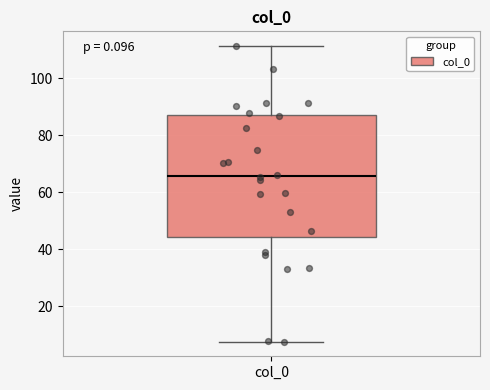

Where does the lower whisker of the box for col_0 end on the y-axis? The values are not printed on the chart, so give them approximately, as read against the axis.

8